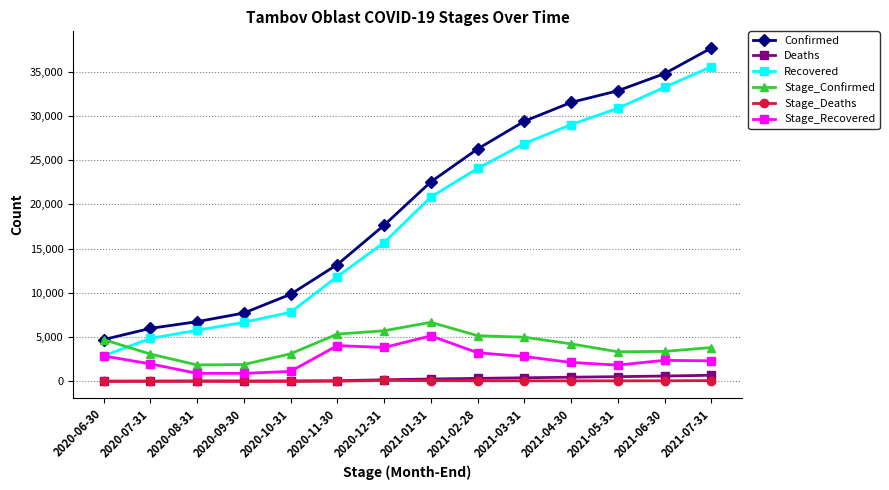

What is the value of the Confirmed point at the 2nd from the left?

5990